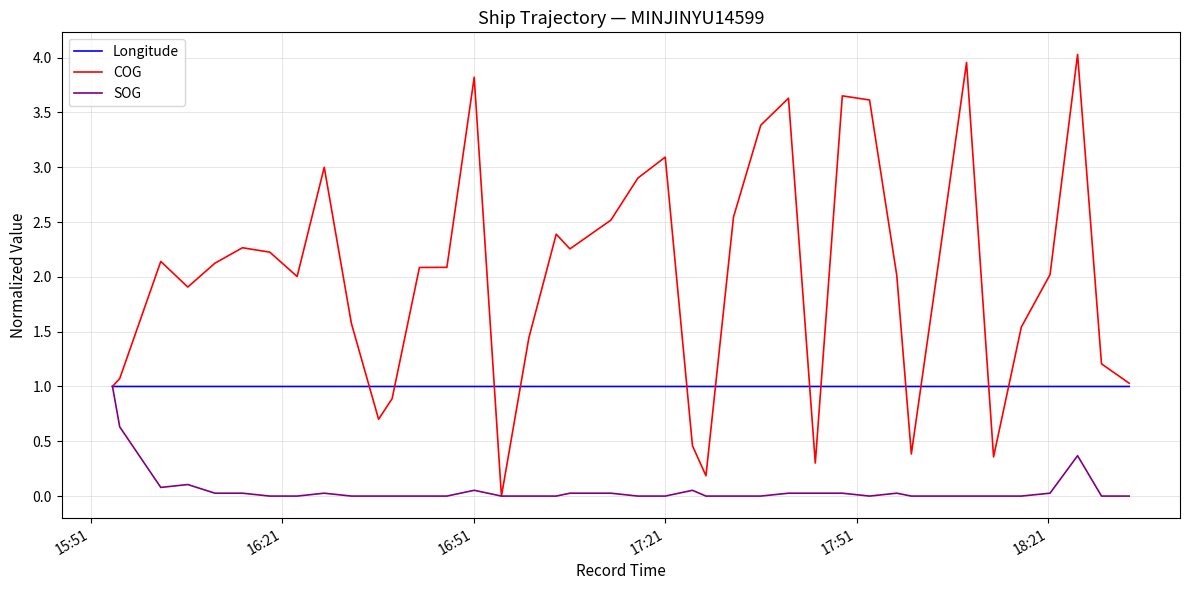

What is the maximum value for COG?

4.0